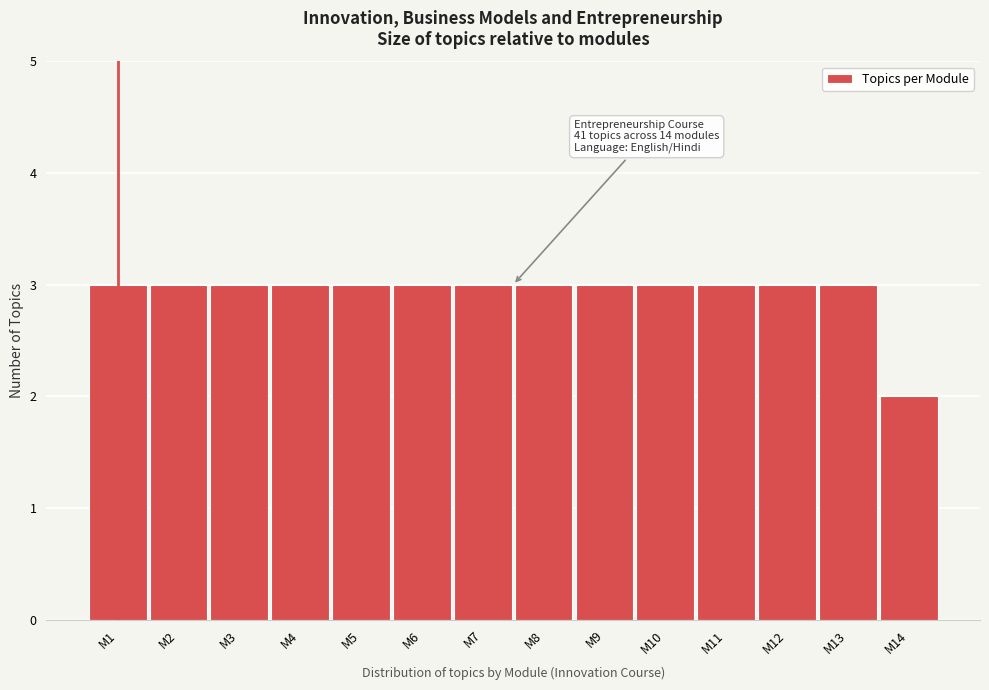

Reading right to left, what are all the values shown in this chart?

2	3	3	3	3	3	3	3	3	3	3	3	3	3